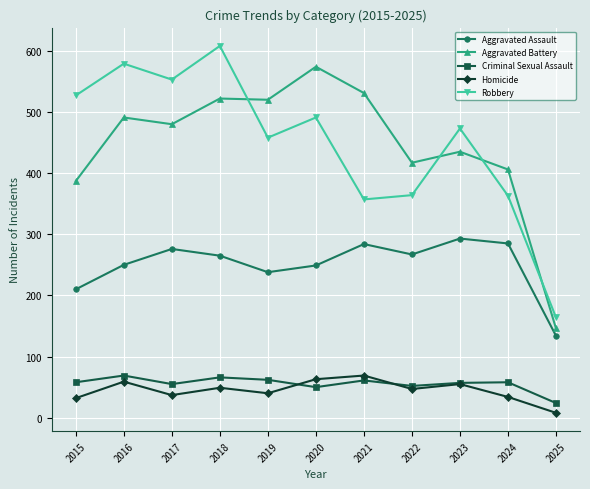

The value of Aggravated Battery at 2024 is 406. True or false?

True